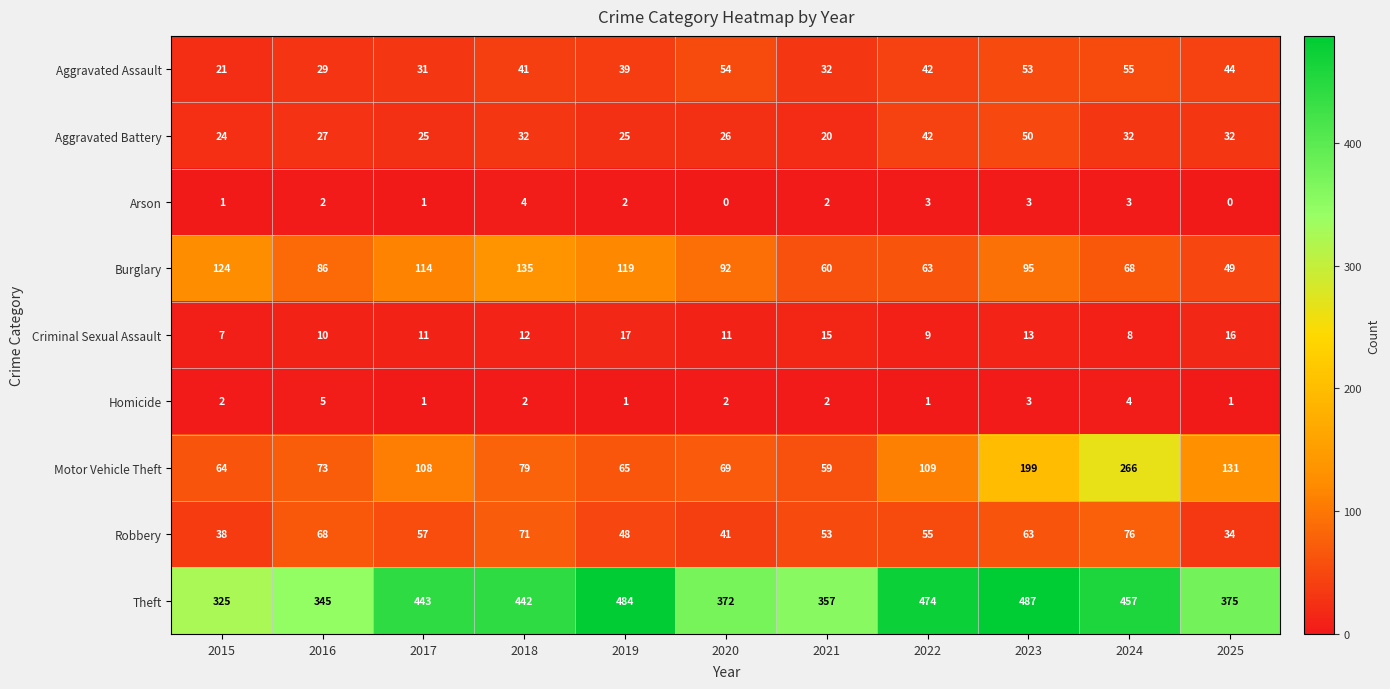

Where does the Robbery series first go above 55?

2016